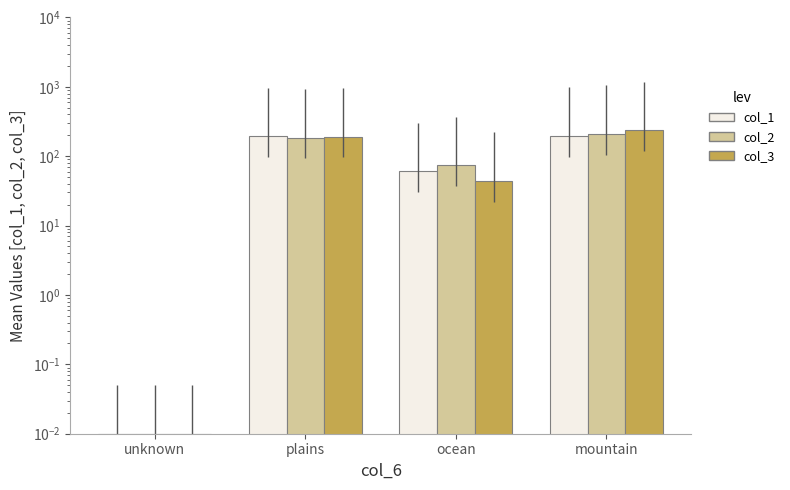

Count the col_2 values in the range 74 to 210.

3